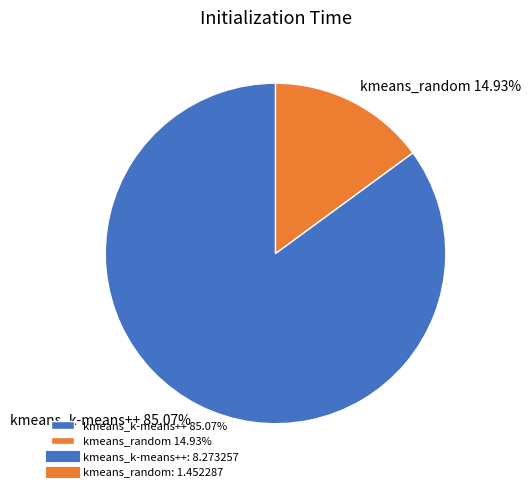

Does any single category account for the majority?

Yes